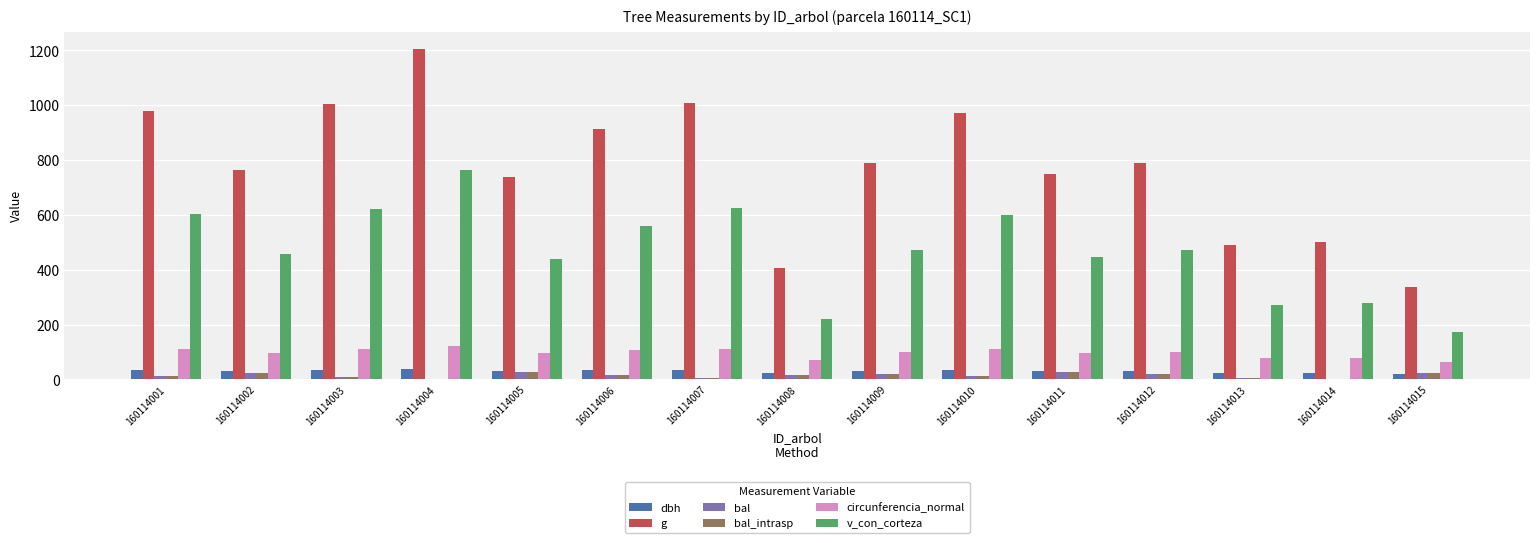

What is the highest value of the bal series?

26.5